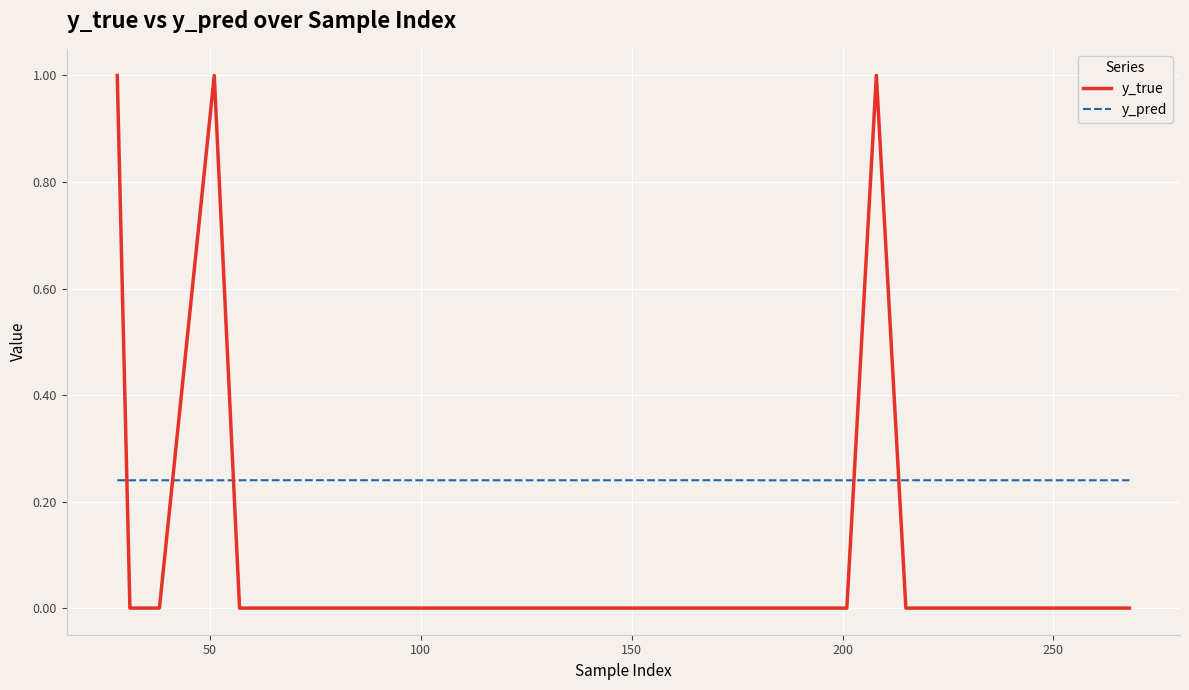

True or false: y_pred and y_true cross at least once.

True